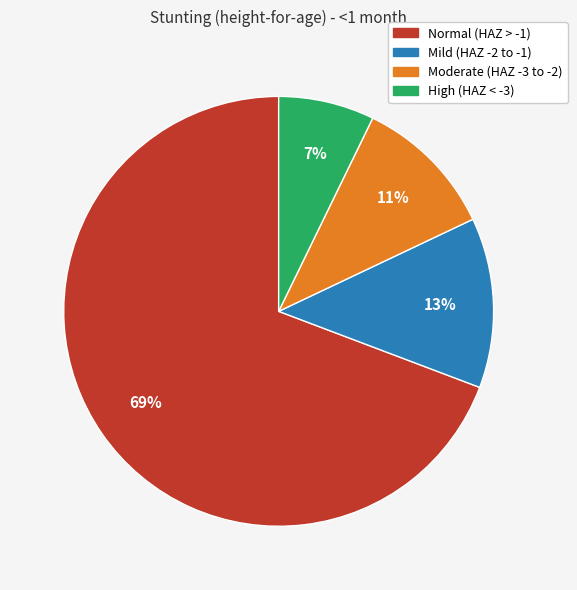

To the nearest percent, what is the difference between the largest and smallest slice percentages?

62%